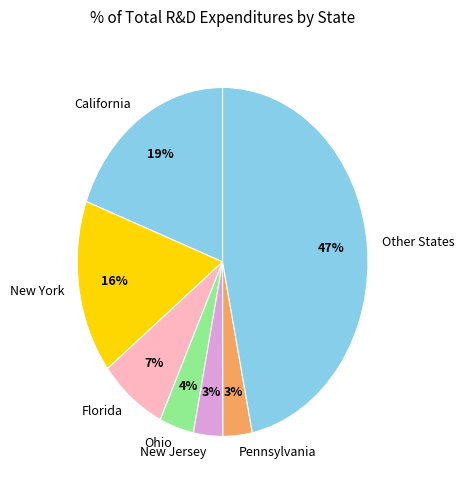

How many slices are in this pie chart?

7